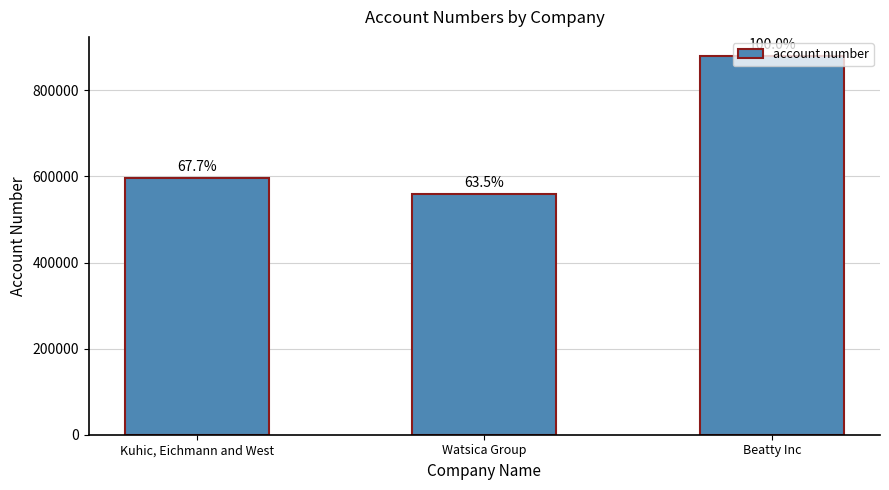

Does the chart contain any negative values?

No